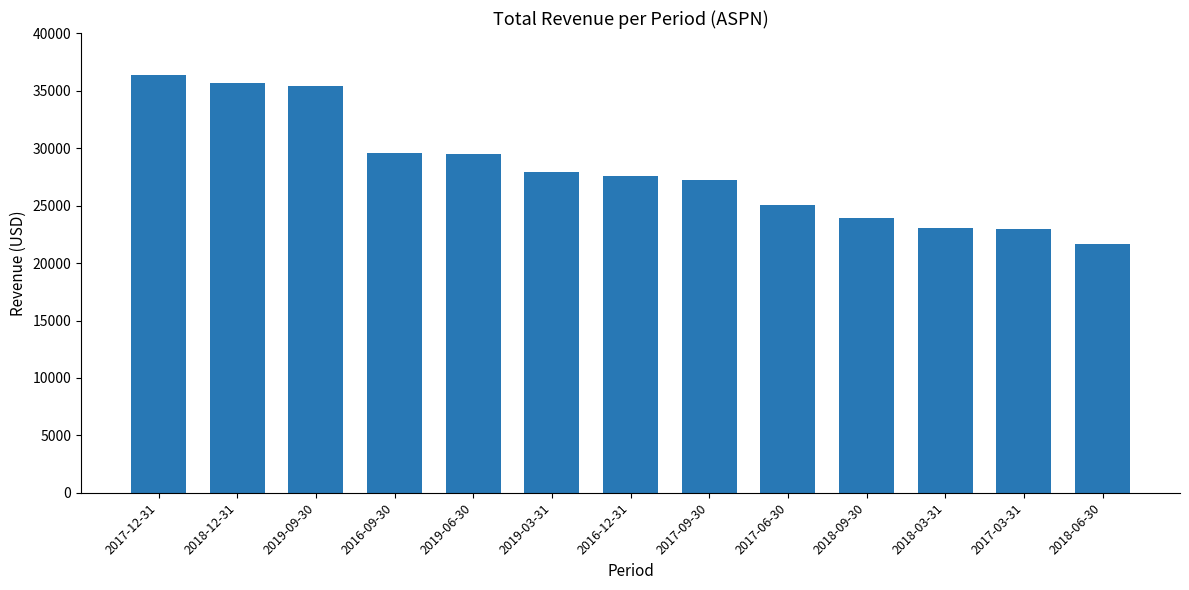

Which has a higher value, 2018-06-30 or 2016-12-31?

2016-12-31